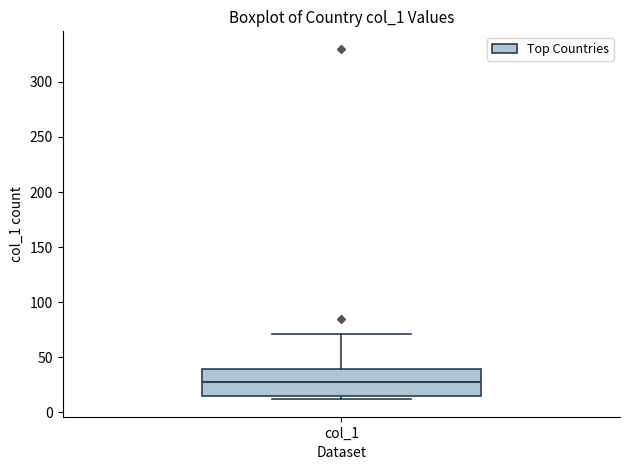

Where does the upper whisker of the box for col_1 end on the y-axis? The values are not printed on the chart, so give them approximately, as read against the axis.

70